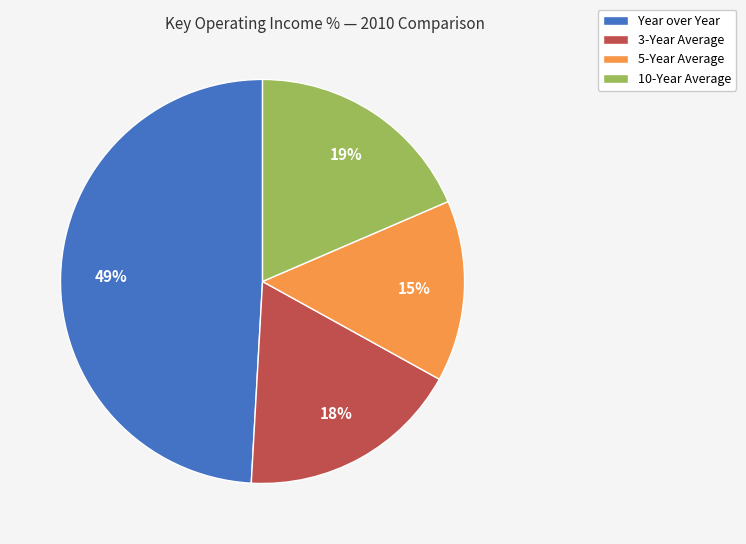

Does Year over Year represent more than half of the total?

No